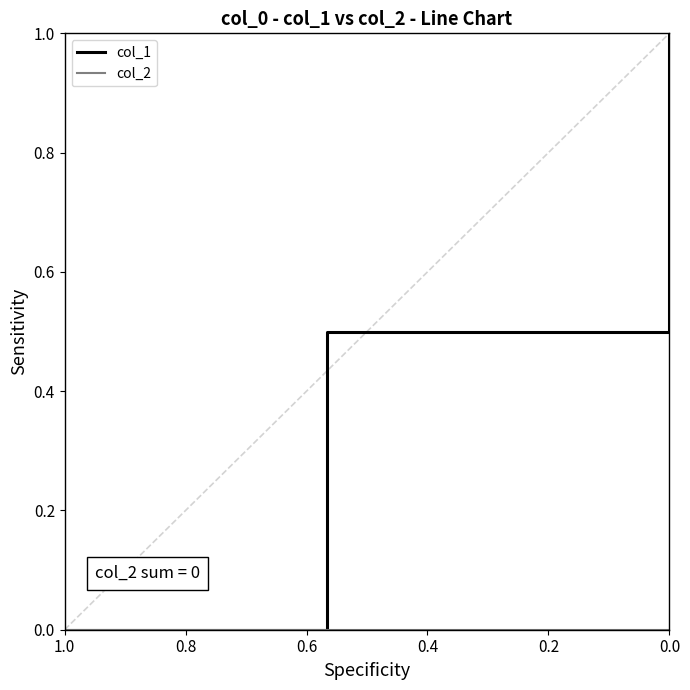

At how many categories does at least one series exceed 0?

2